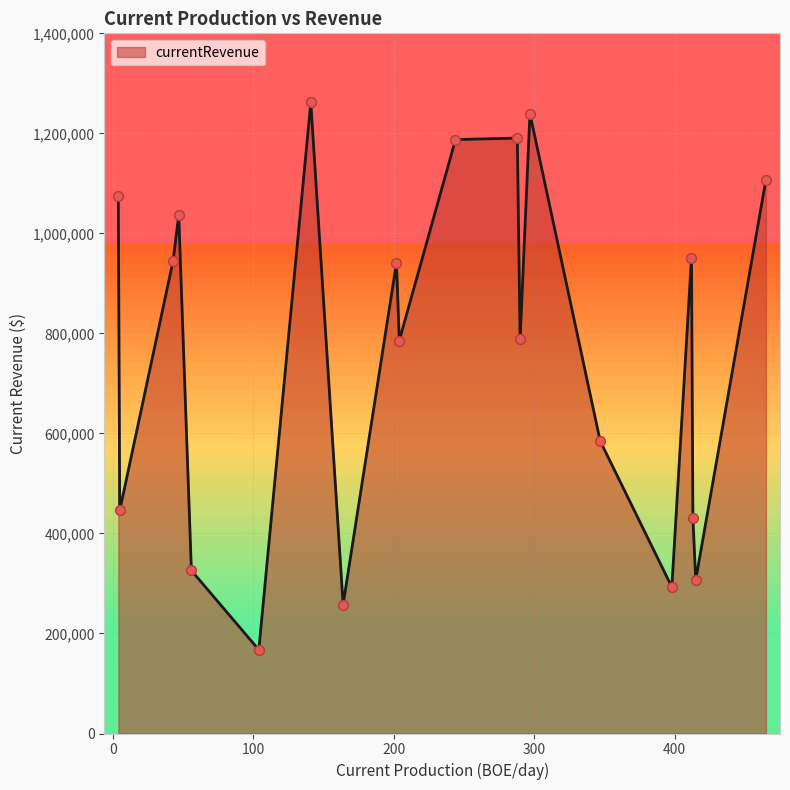

What is the minimum value shown in the chart?

167386